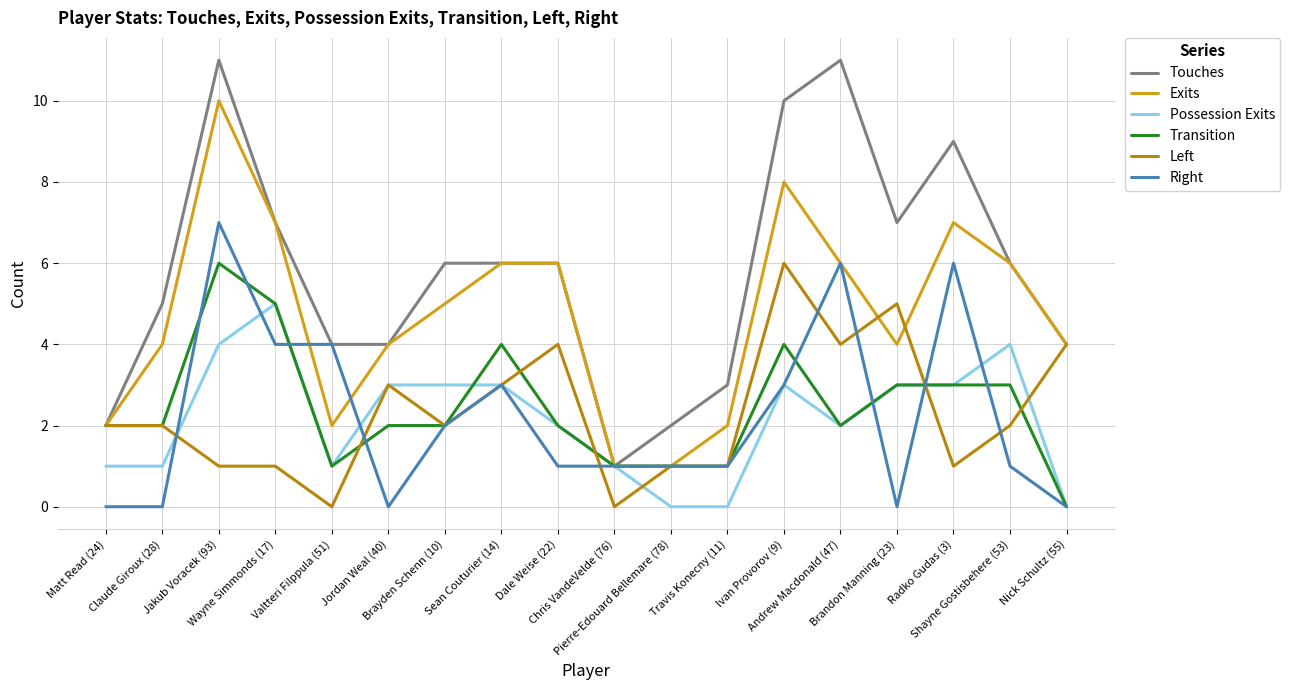

At which category is the sum across all series the highest?

Jakub Voracek (93)